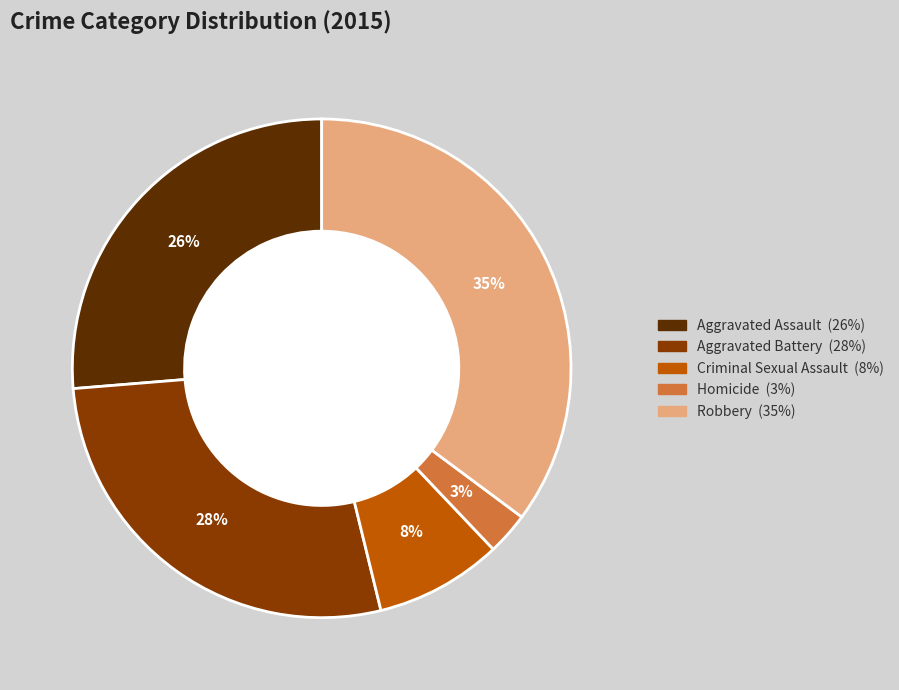

What percentage is the Robbery slice, to the nearest percent?

35%